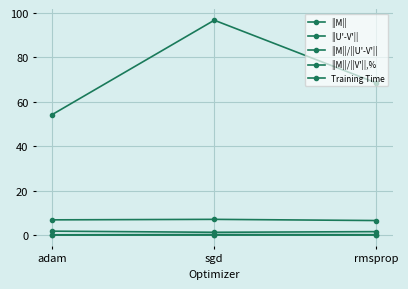

How many categories are shown in the chart?

3